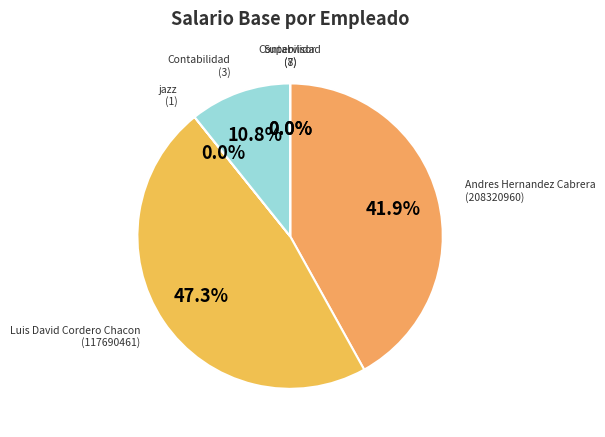

Which has a higher value, Contabilidad (3) or Andres Hernandez Cabrera (208320960)?

Andres Hernandez Cabrera (208320960)